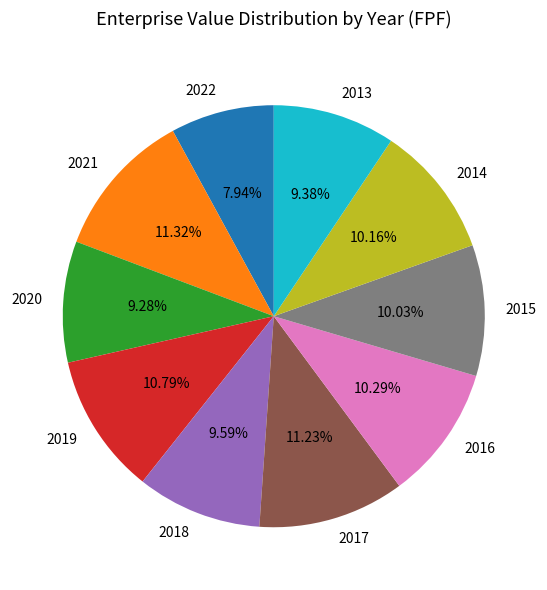

The 2020 slice represents 4% of the pie. True or false?

False